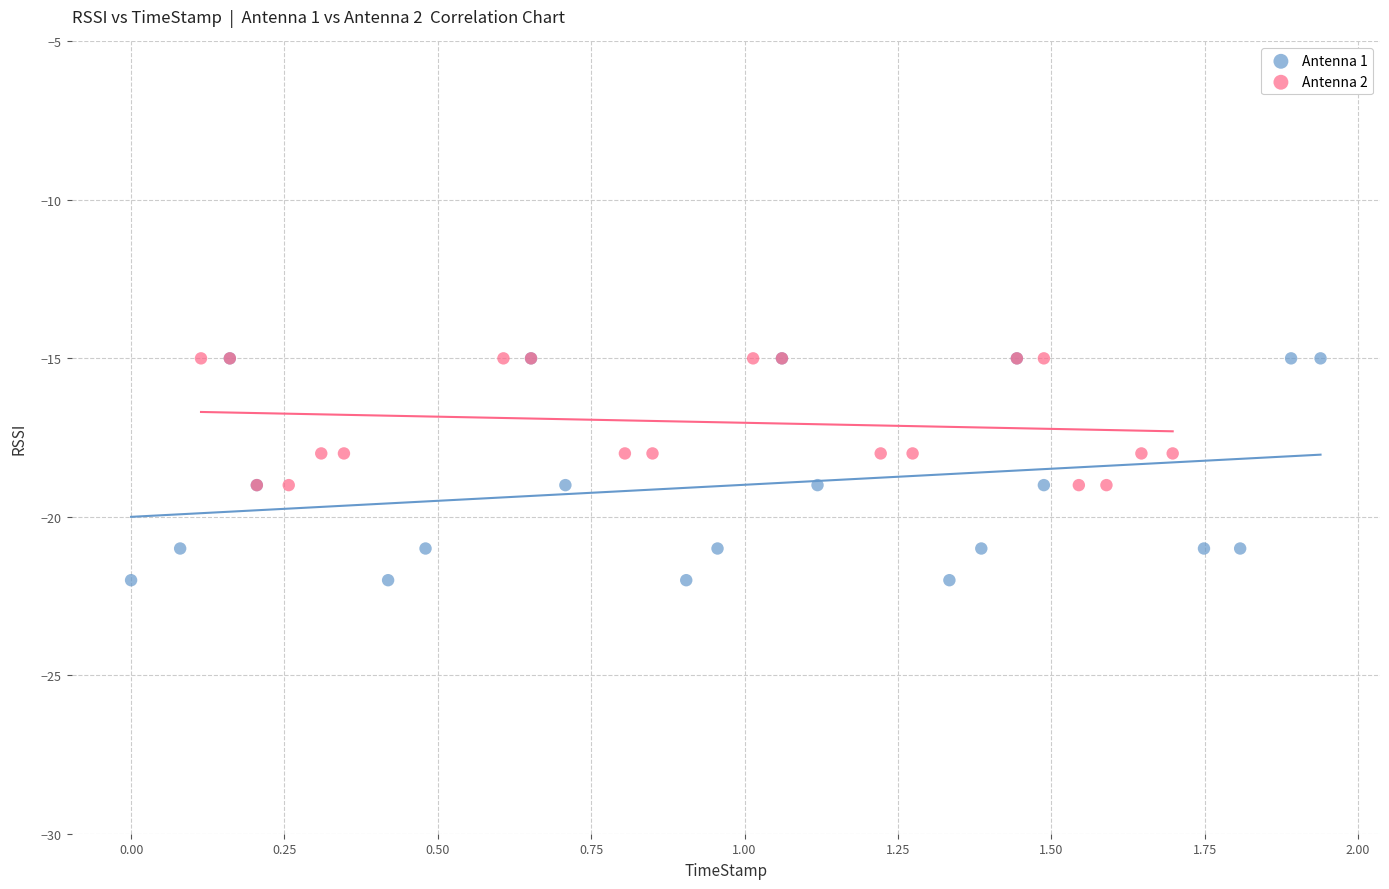

Which series reaches the minimum Y coordinate?

Antenna 1